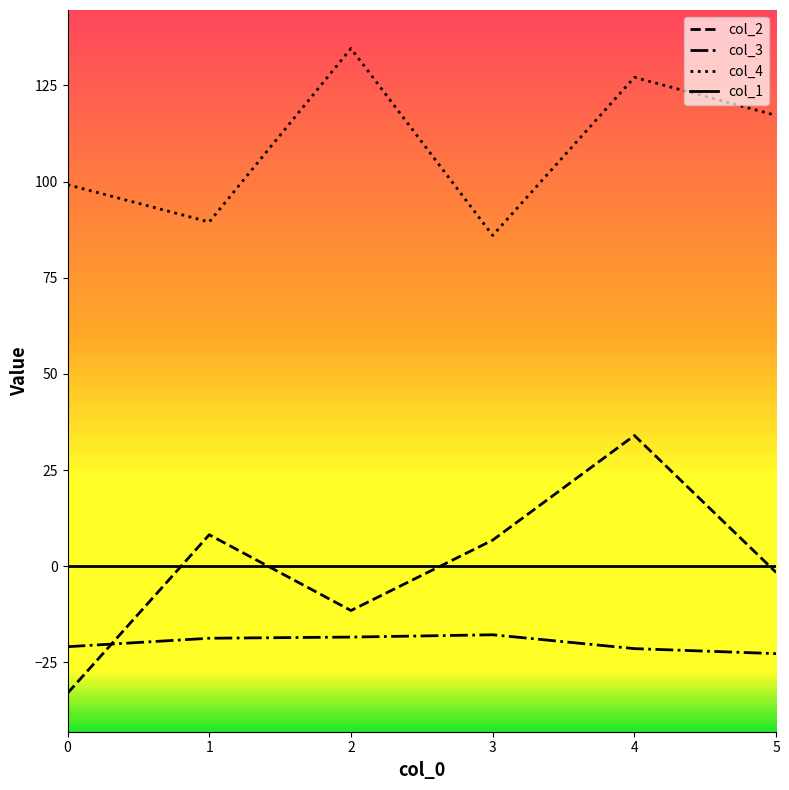

True or false: col_1 and col_3 intersect in this chart.

False